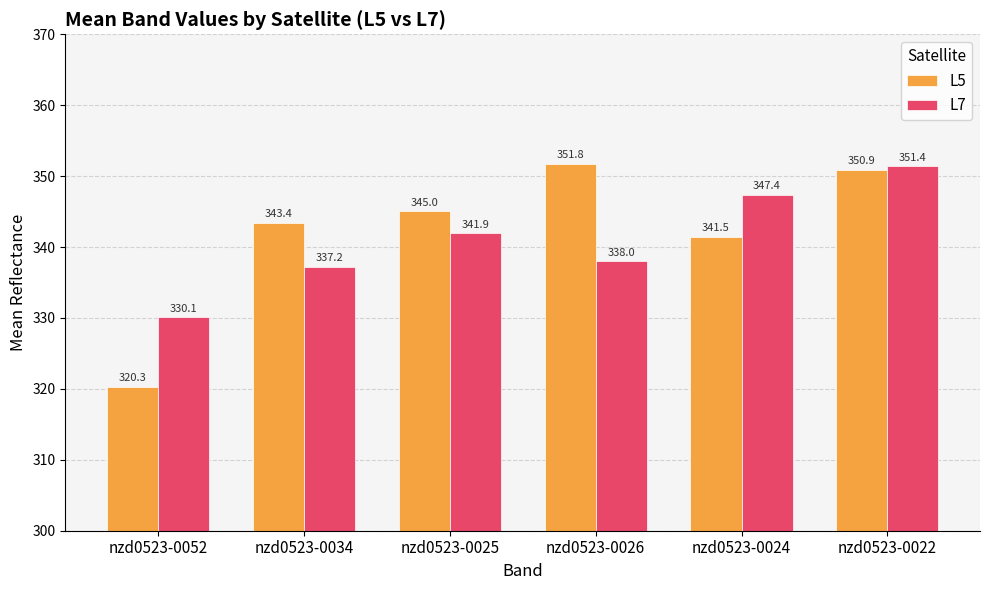

At which category does the chart reach its minimum across all series?

nzd0523-0052